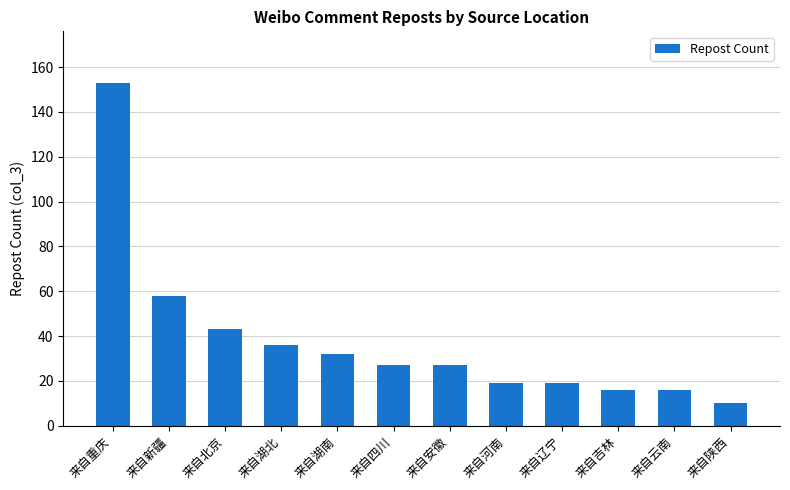

What is the label of the 7th bar from the left?

来自安徽